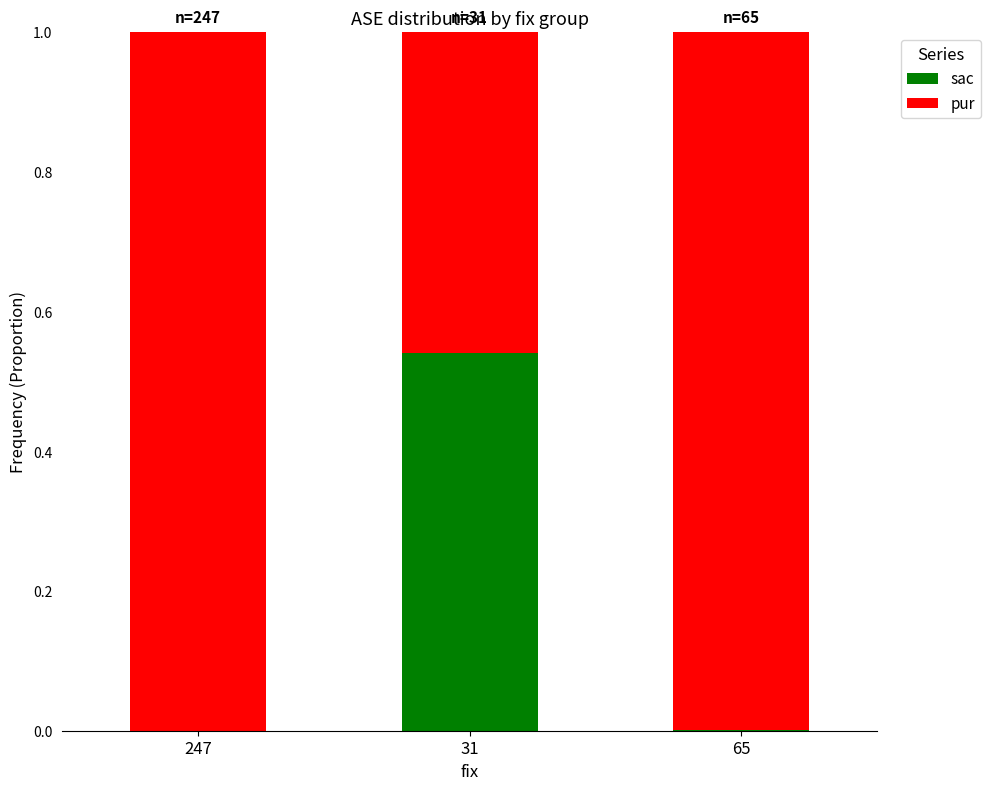

At which label does sac reach its peak?

31